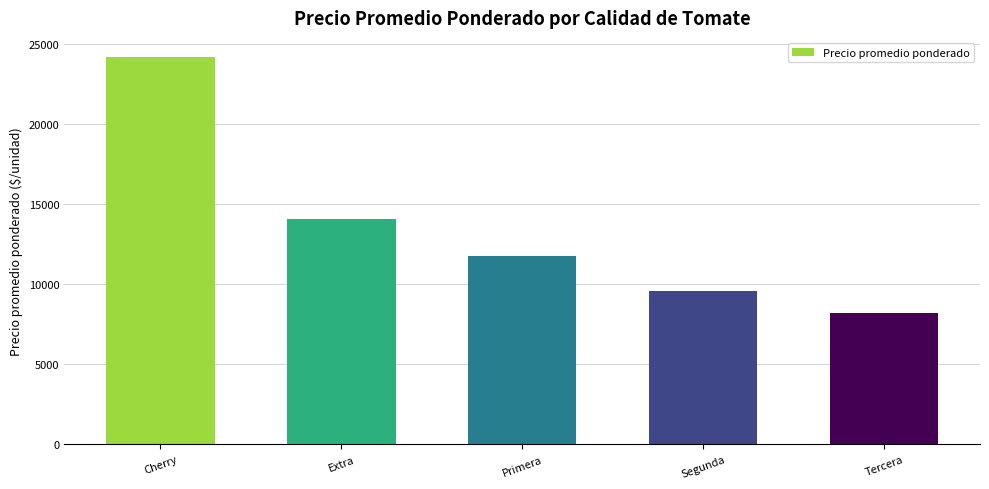

At which category does the chart reach its minimum across all series?

Tercera